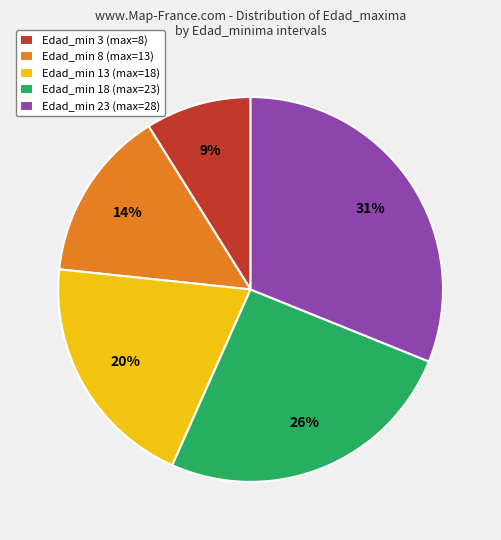

Rank the categories by value from highest to lowest.

Edad_min 23 (max=28), Edad_min 18 (max=23), Edad_min 13 (max=18), Edad_min 8 (max=13), Edad_min 3 (max=8)